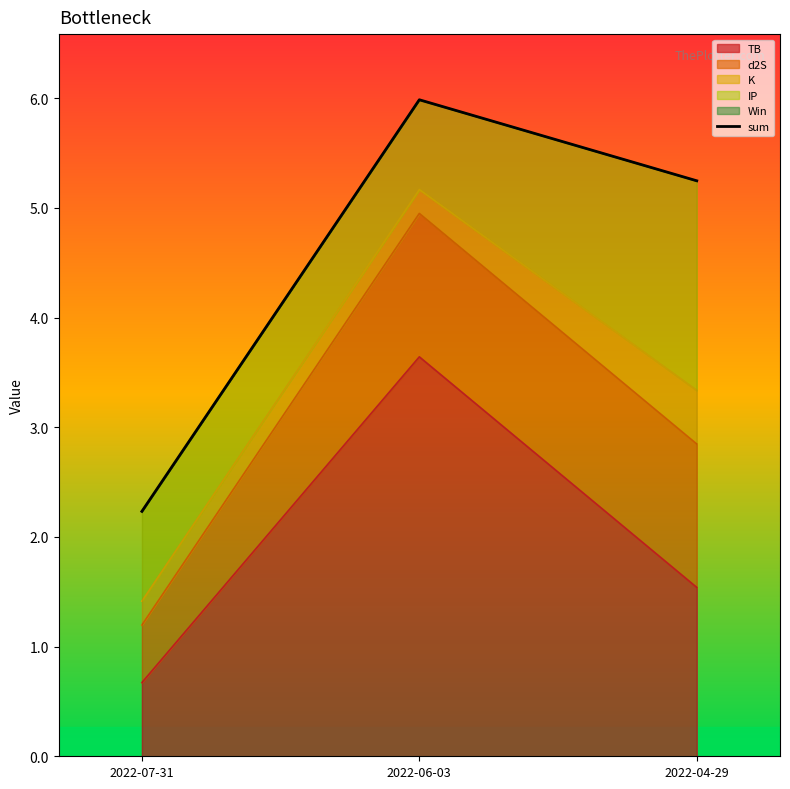

What position from the left is 2022-04-29?

3